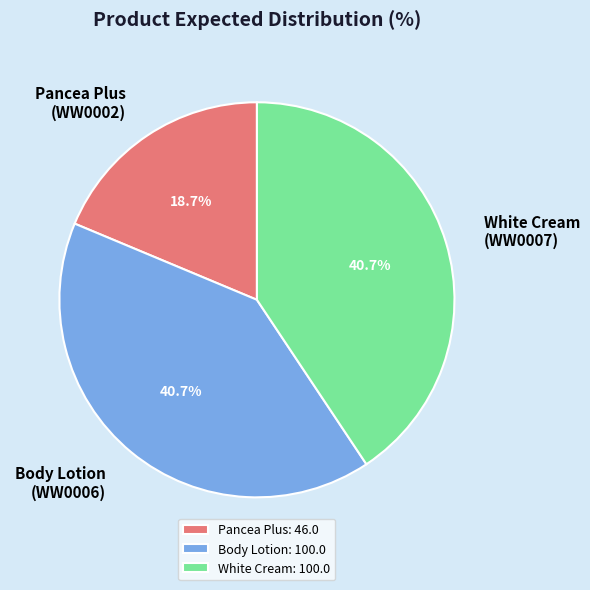

Is there a majority slice in this chart?

No